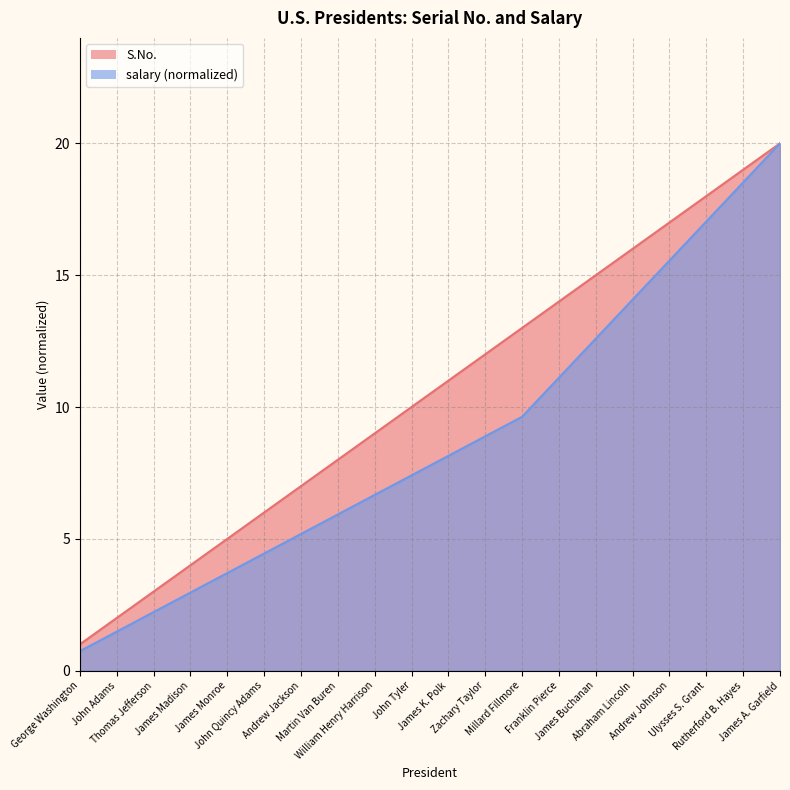

At James Monroe, list the series in order from largest to smallest.

S.No., salary